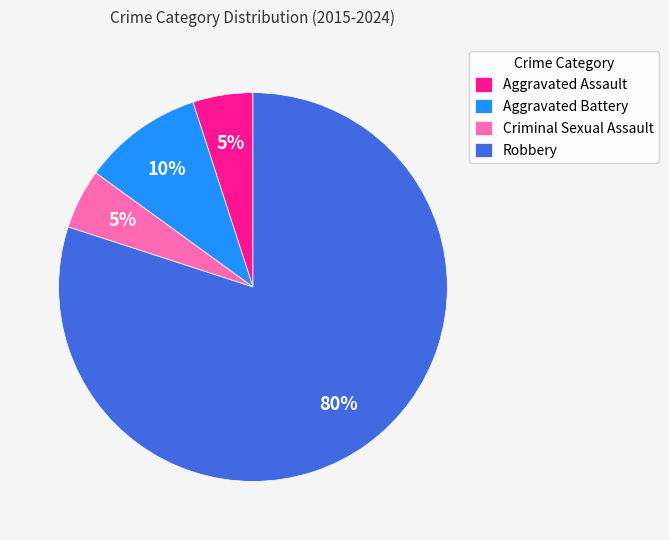

To the nearest percent, what is the average slice percentage?

25%